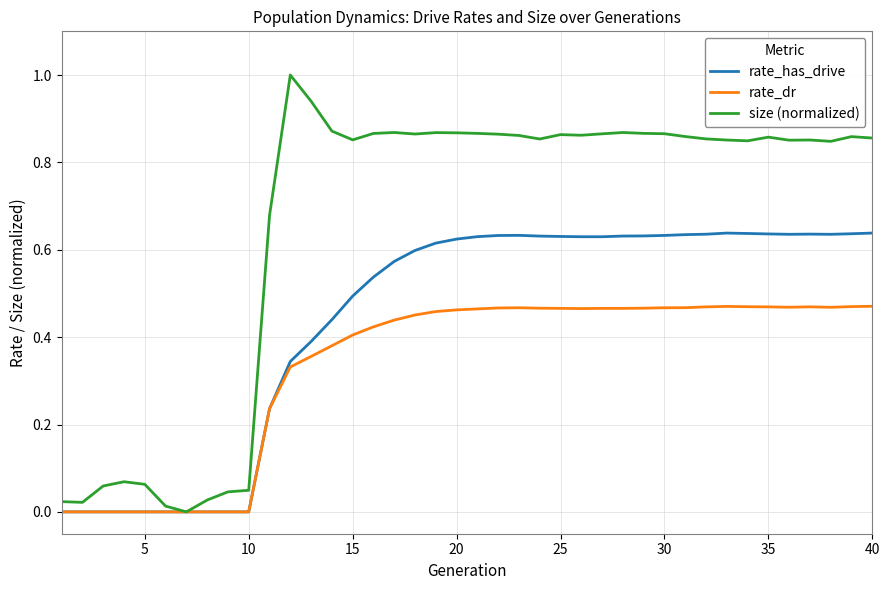

Rank the series by their average value, from lowest to highest.

rate_dr, rate_has_drive, size (normalized)